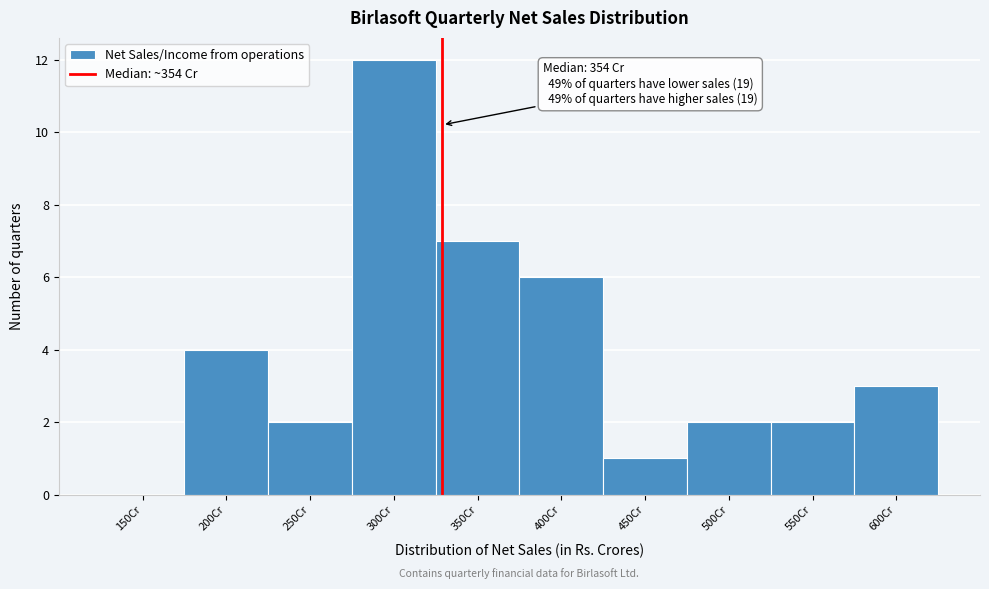

Reading right to left, what are all the values shown in this chart?

600Cr=3	550Cr=2	500Cr=2	450Cr=1	400Cr=6	350Cr=7	300Cr=12	250Cr=2	200Cr=4	150Cr=0